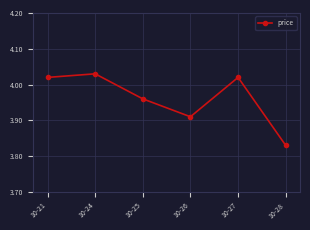

Which category has the highest value across all series?

10-24